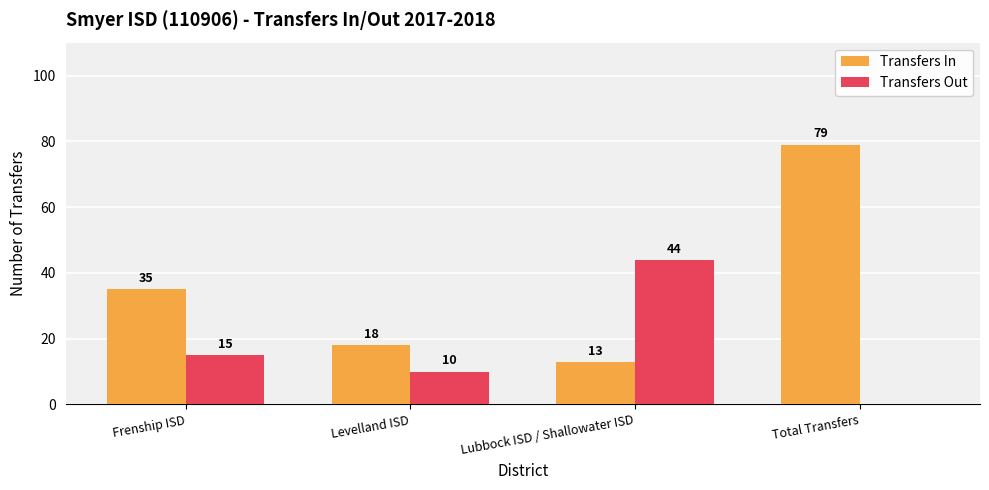

The value of Transfers Out at Levelland ISD is 10. True or false?

True